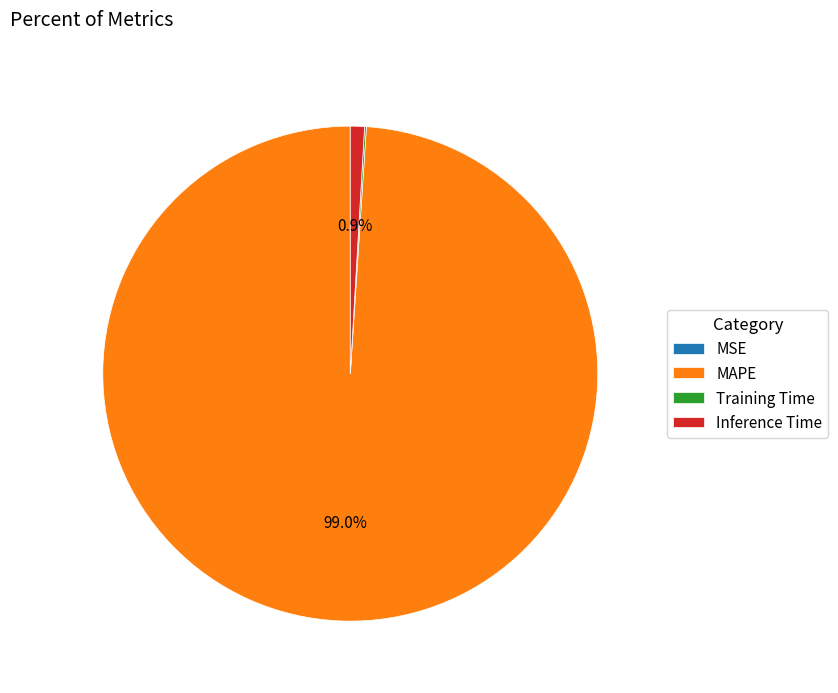

Which category accounts for the majority?

MAPE